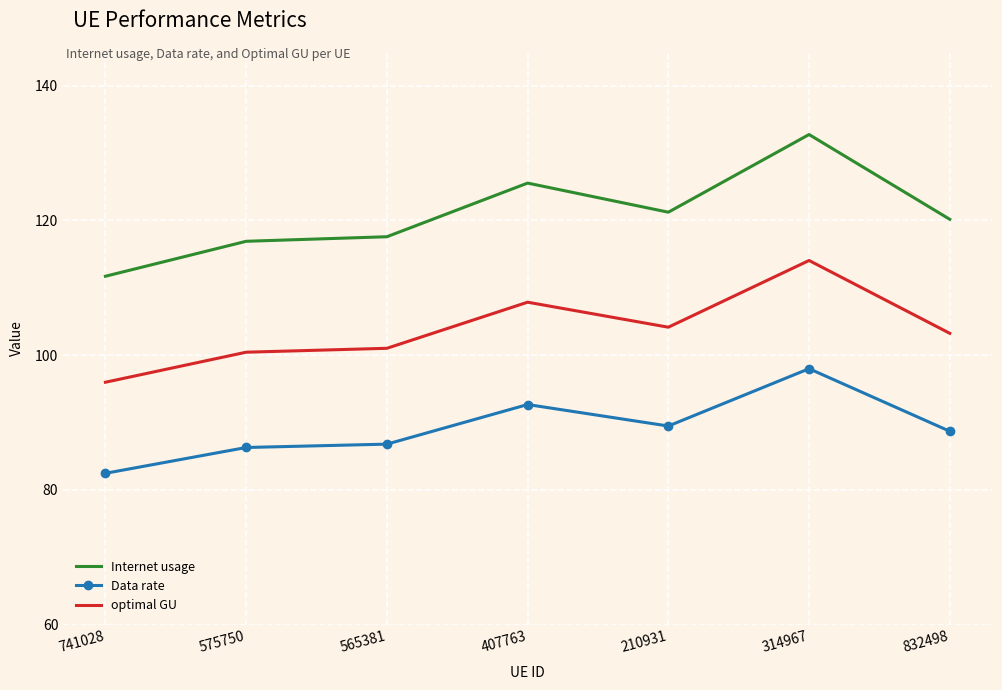

What position from the right is 575750?

6